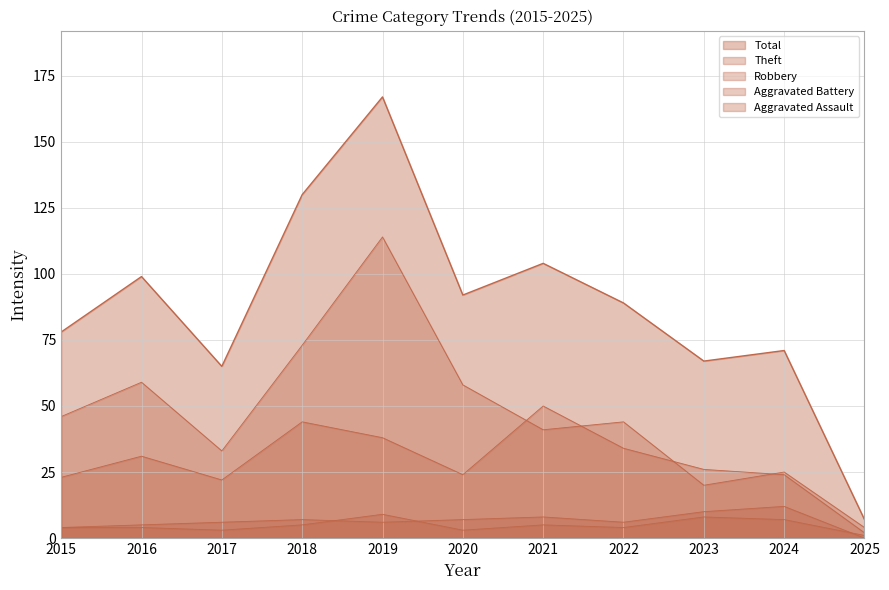

True or false: Aggravated Battery line has more than 2 points higher than both neighbors.

True